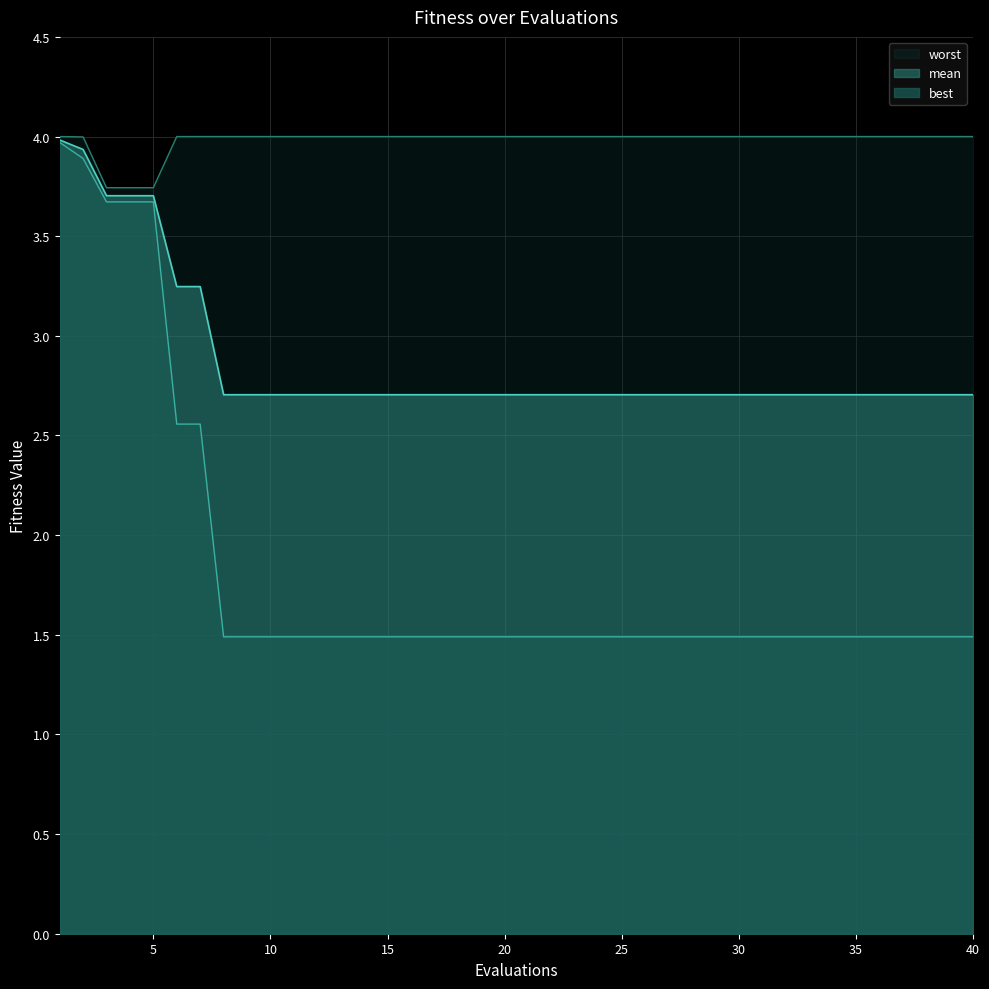

What is the difference between the best values at 1 and 3?

0.3